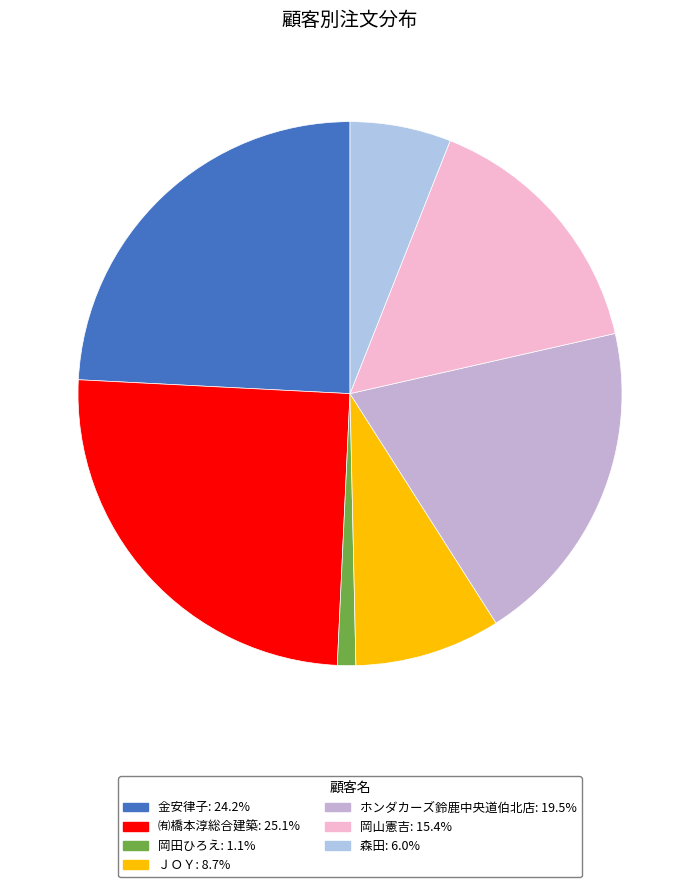

Which slice is the largest?

㈲橋本淳総合建築